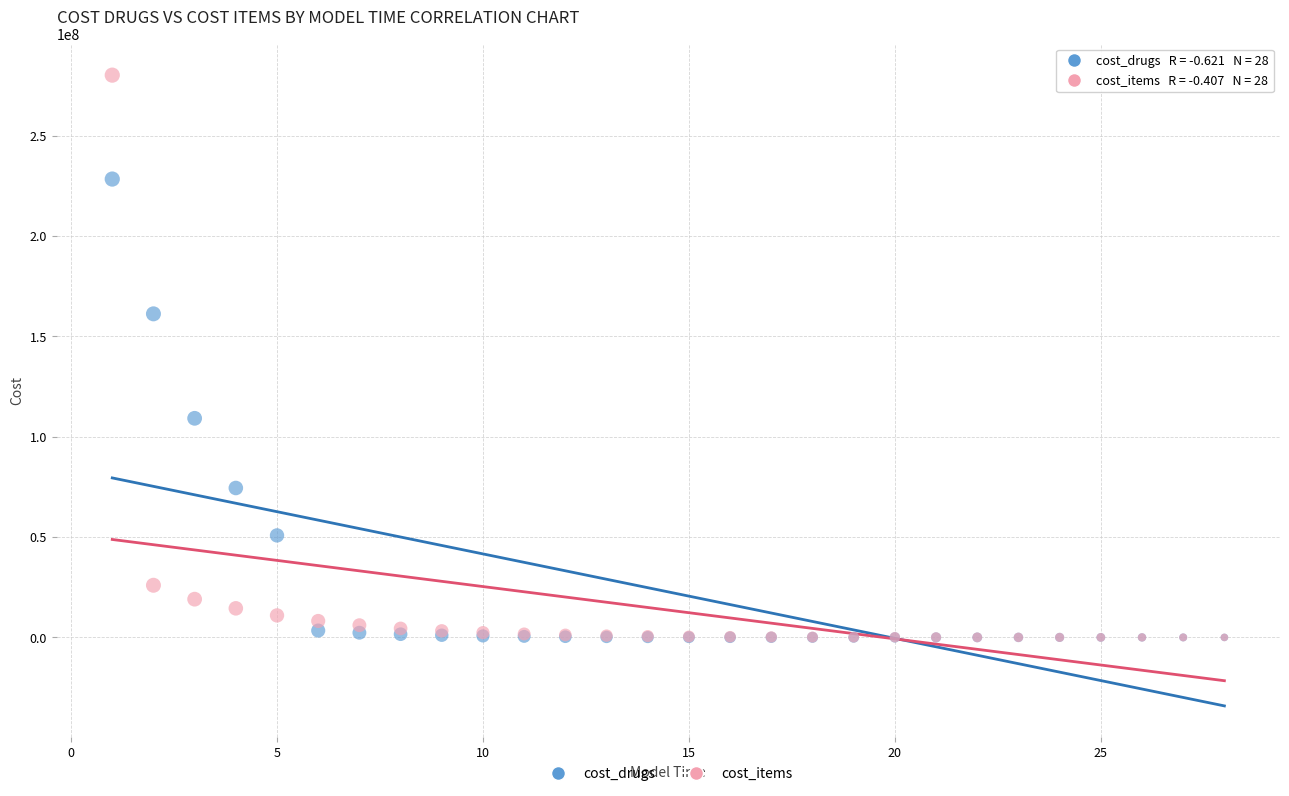

In the cost_drugs series, what Y value is closest to 114204196?

109184662.5